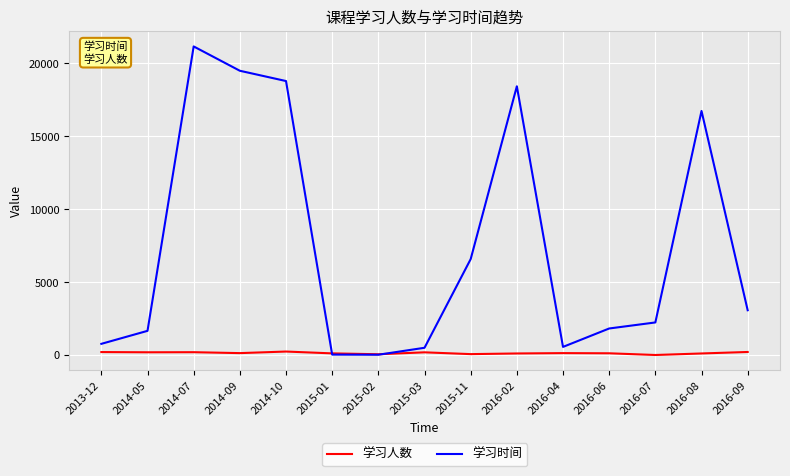

What is the greatest value displayed?

21168